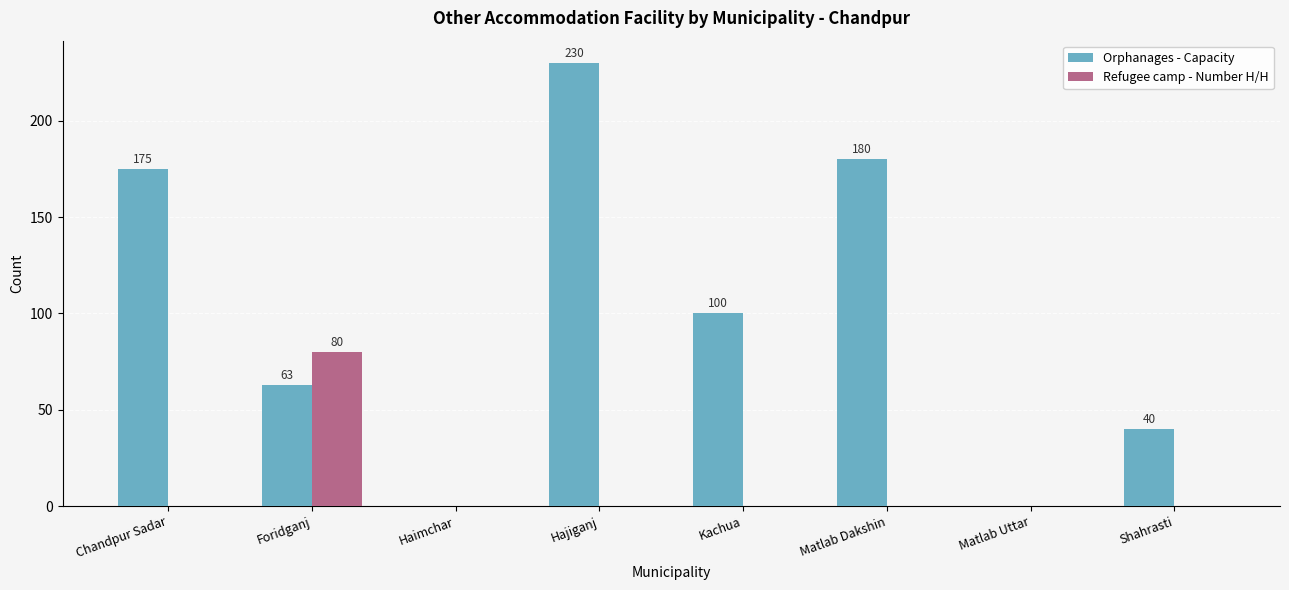

At which label does Orphanages - Capacity first exceed 100?

Chandpur Sadar